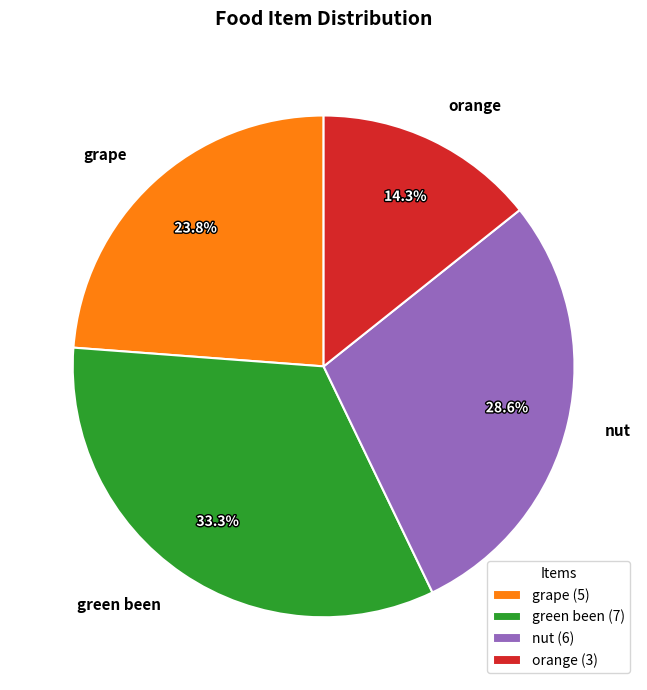

How many slices are in this pie chart?

4